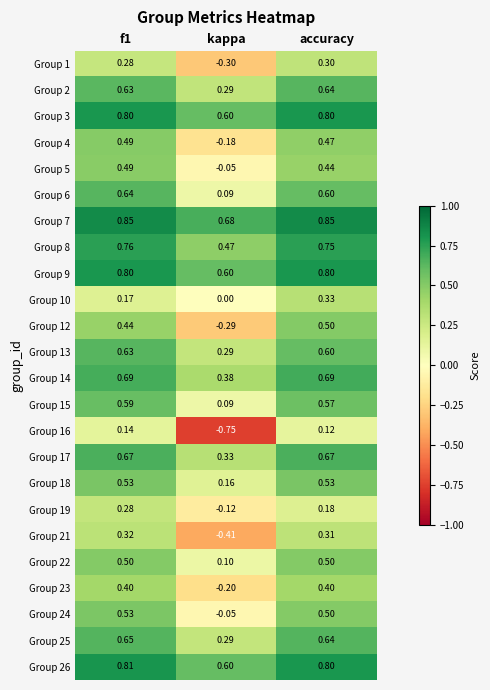

Count the number of categories in the chart.

3